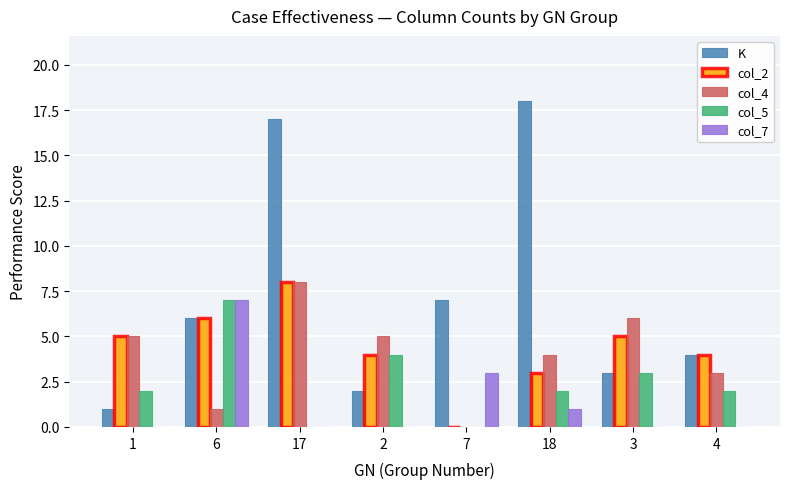

How many categories are shown in the chart?

8